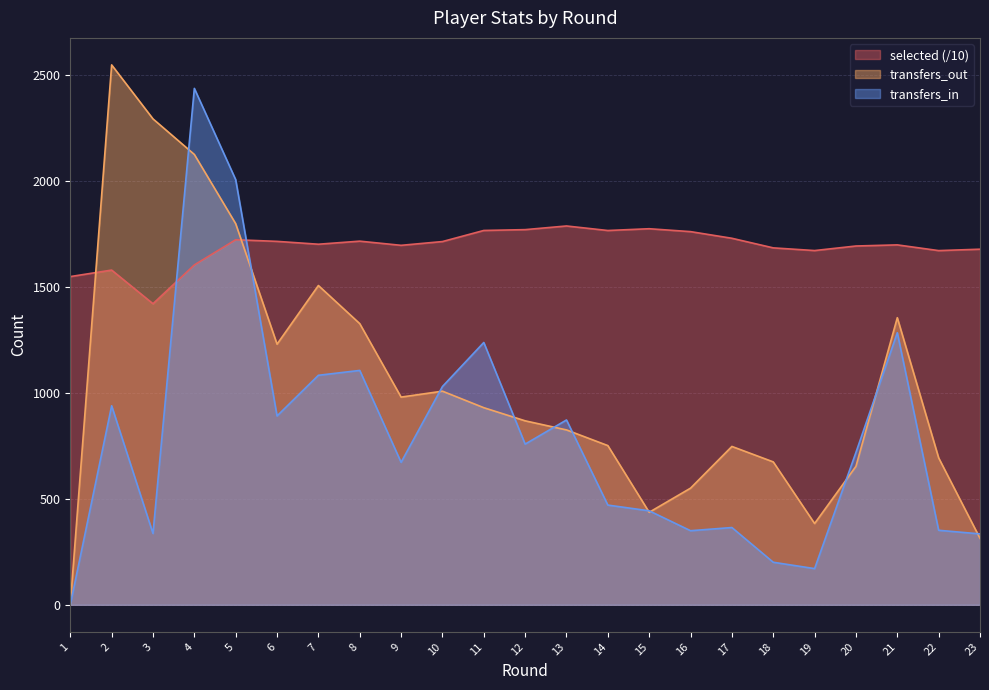

At which label does transfers_out first exceed 869?

2